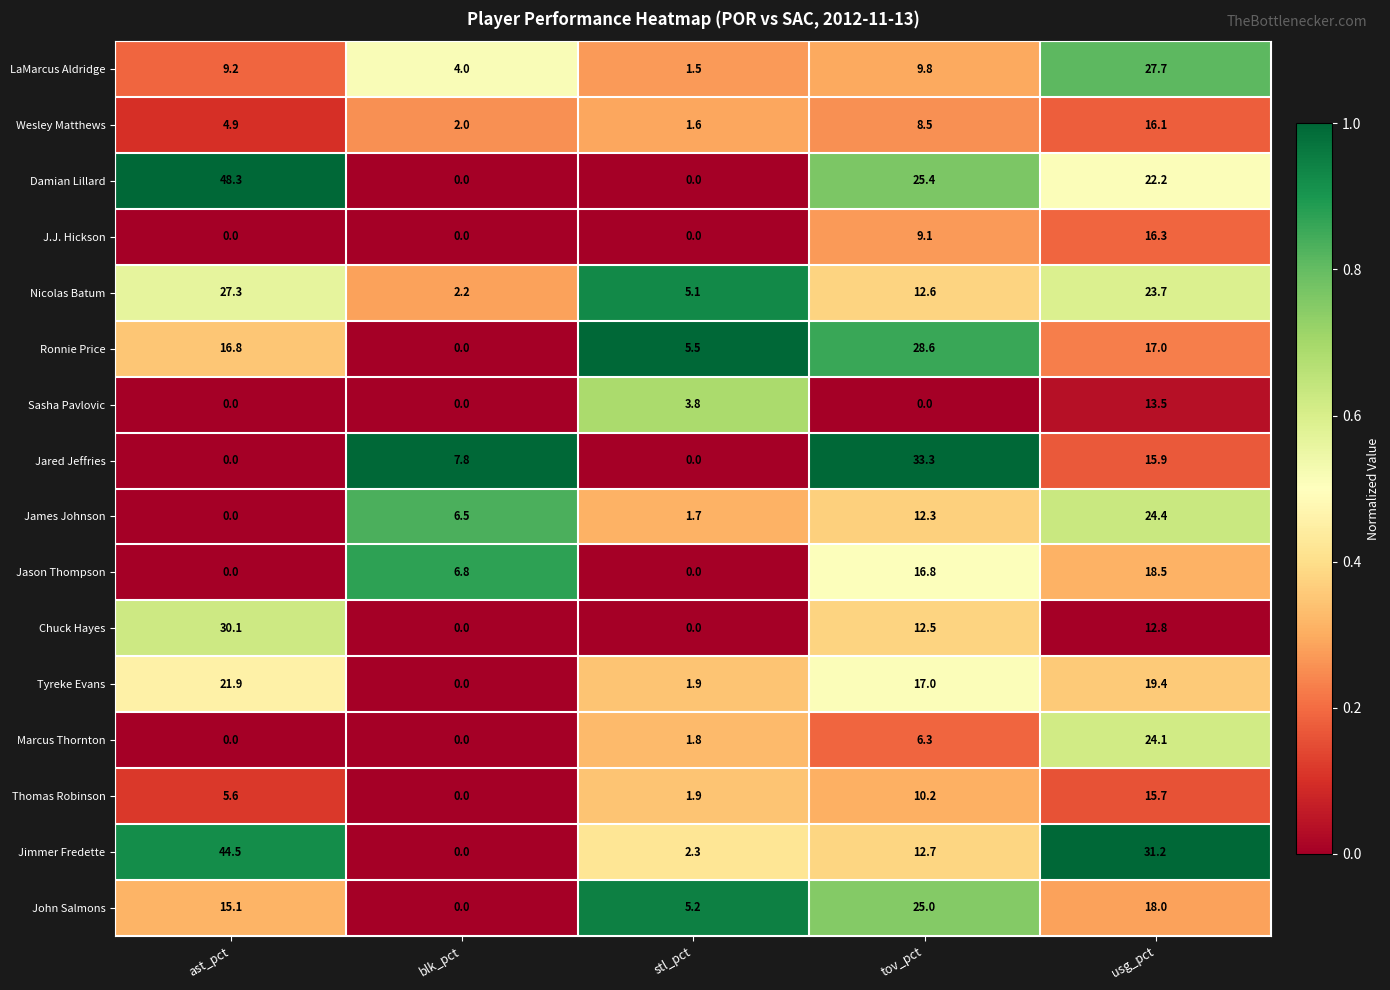

At which label does Marcus Thornton first exceed 1?

stl_pct